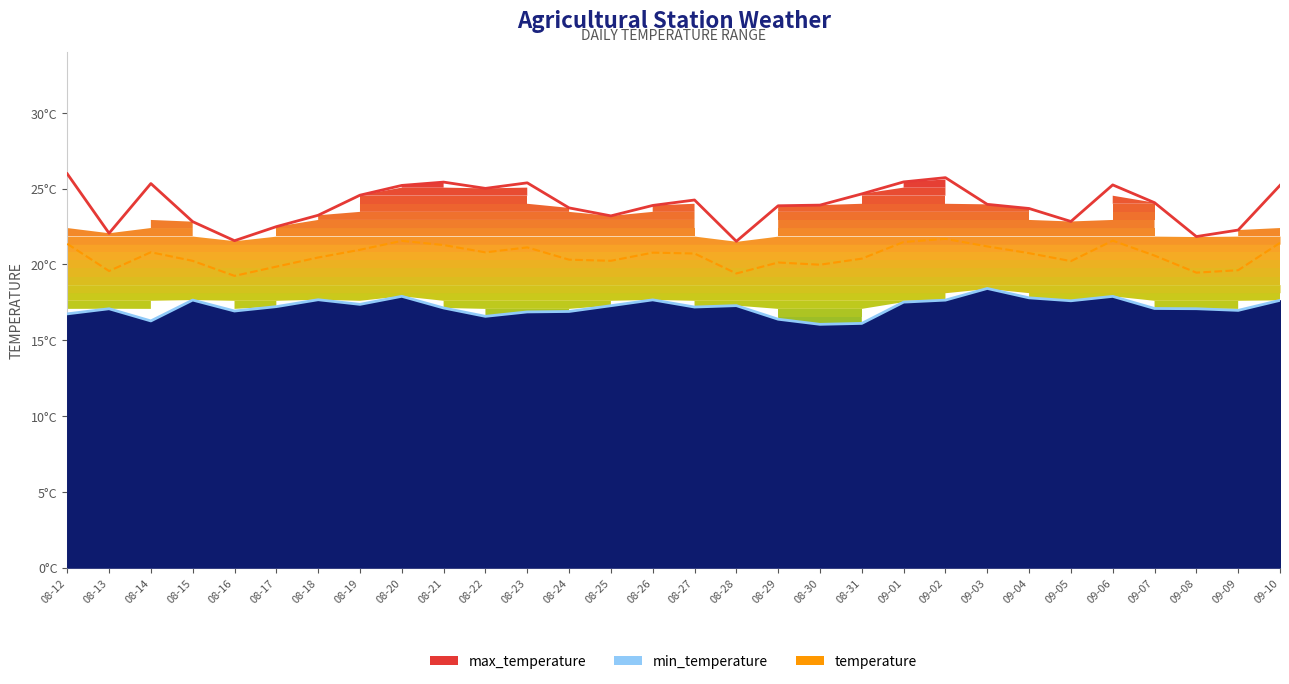

How many values in the temperature series are below 20?

7